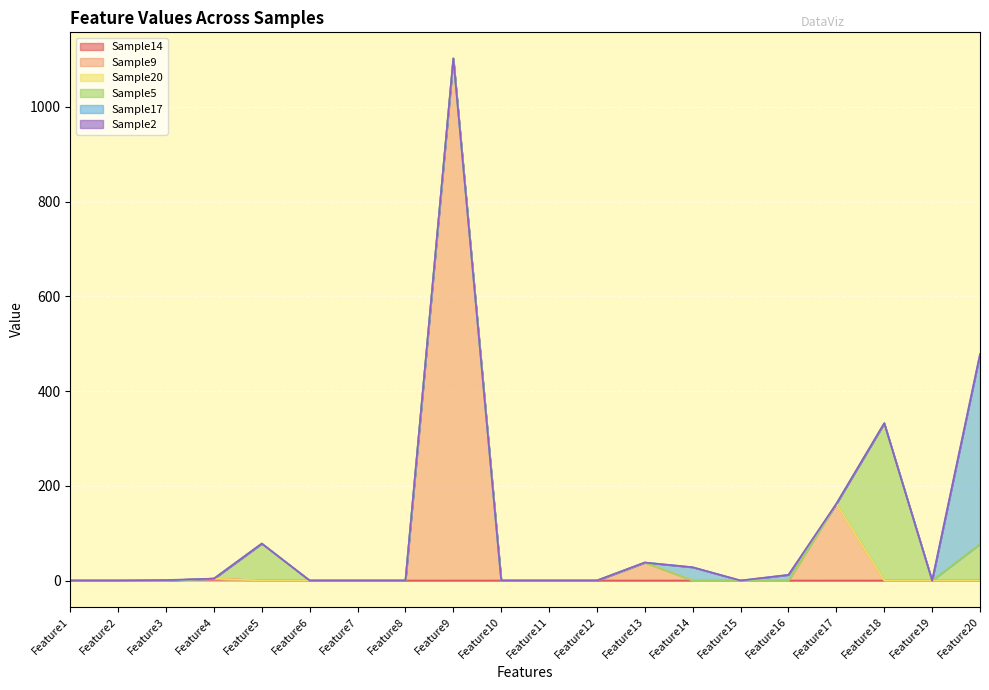

Which category has the lowest value in the Sample20 series?

Feature1